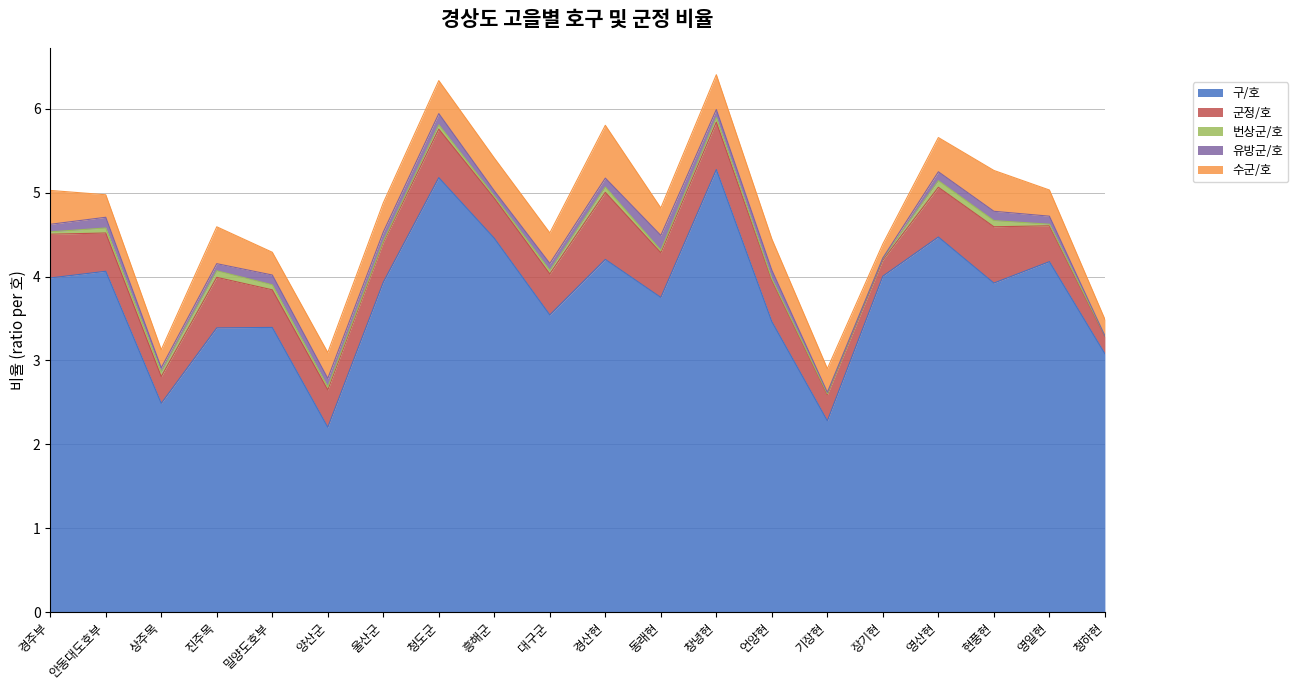

What is the maximum value shown in the chart?

5.3